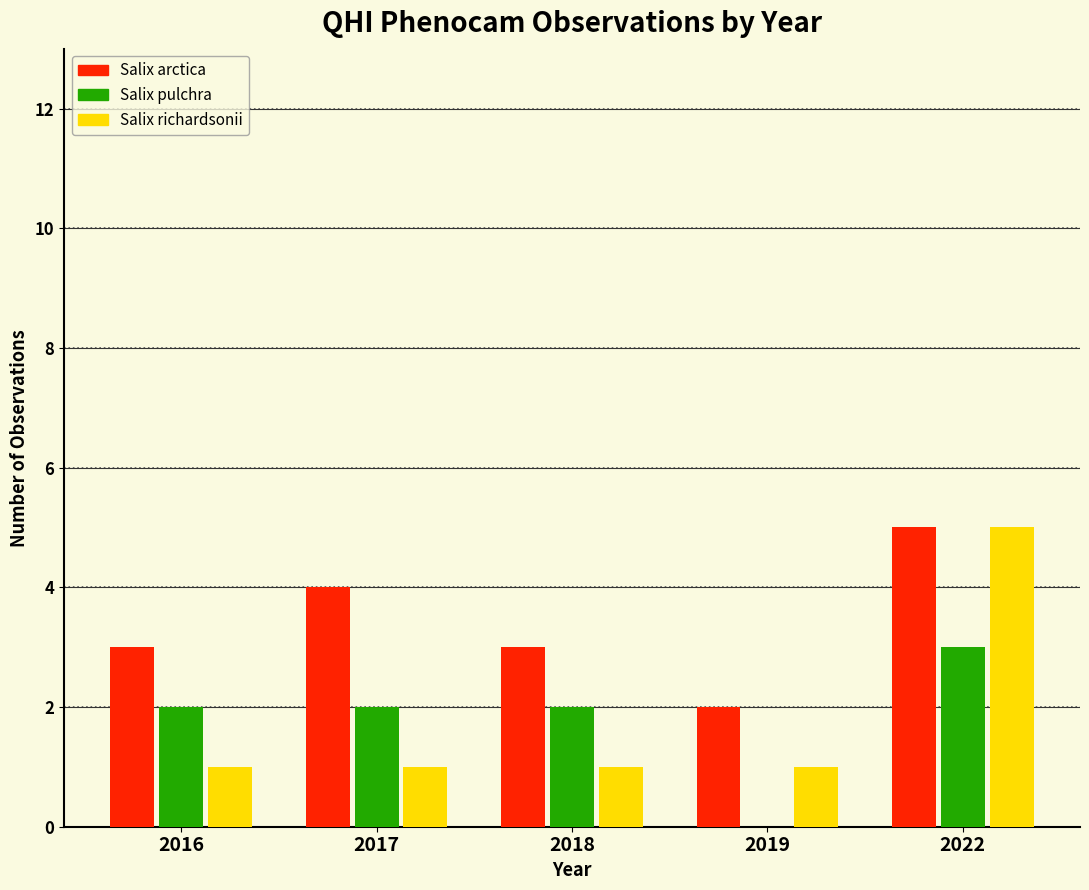

Reading left to right, transcribe all the data shown in this chart.

Salix arctica: 2016=3	2017=4	2018=3	2019=2	2022=5
Salix pulchra: 2016=2	2017=2	2018=2	2019=0	2022=3
Salix richardsonii: 2016=1	2017=1	2018=1	2019=1	2022=5